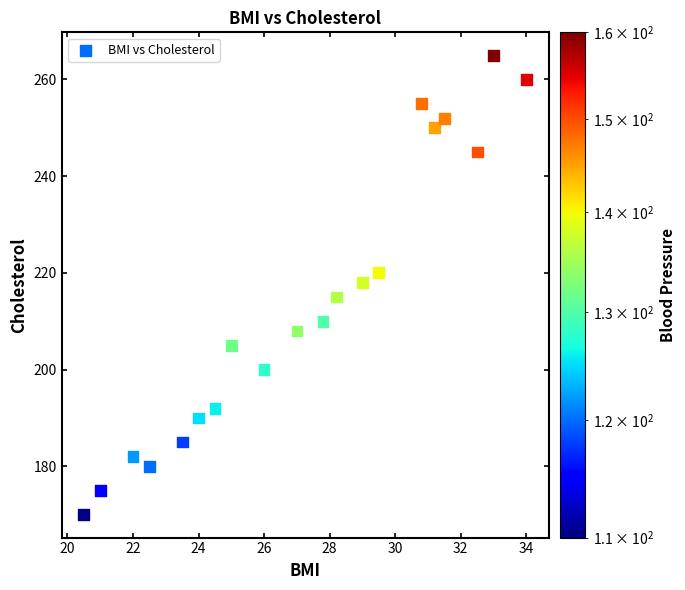

What is the range of Y values (max minus min)?

95